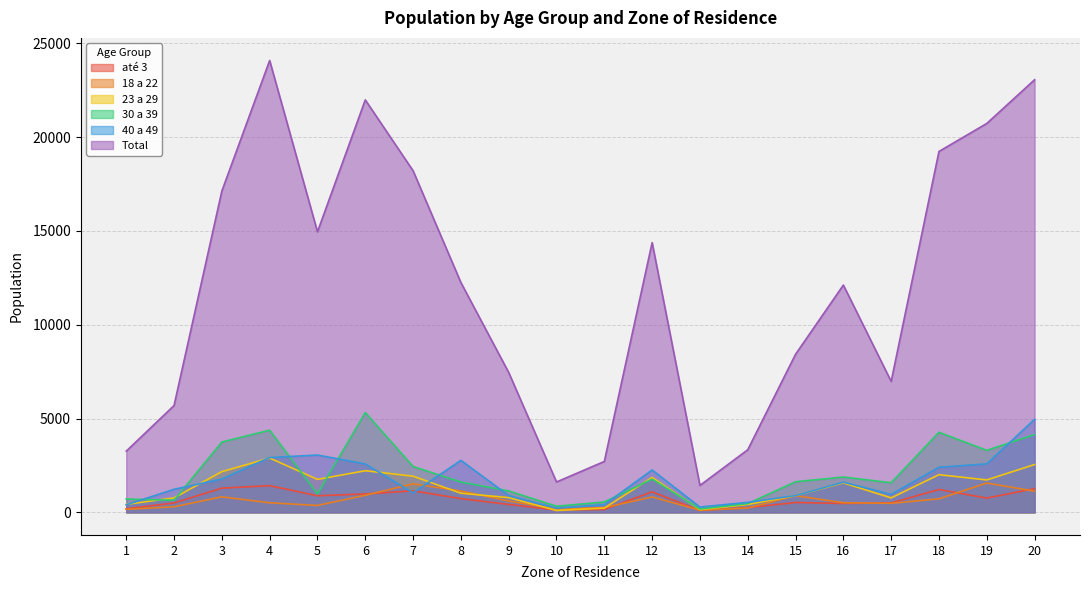

At which category does the chart reach its minimum across all series?

13